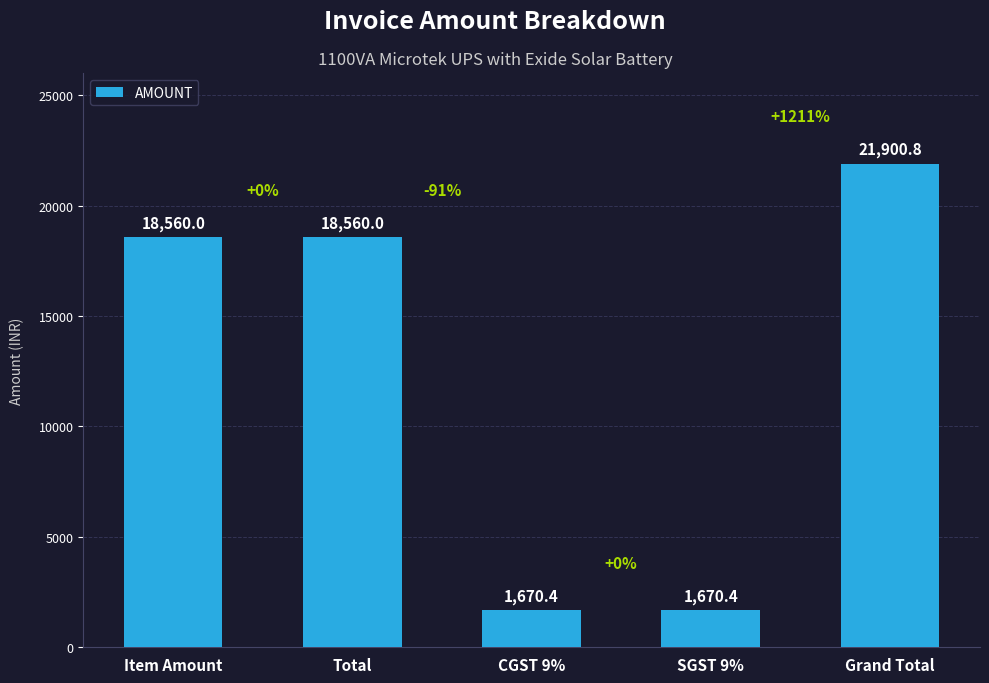

What is the approximate value at Total?

18560.0